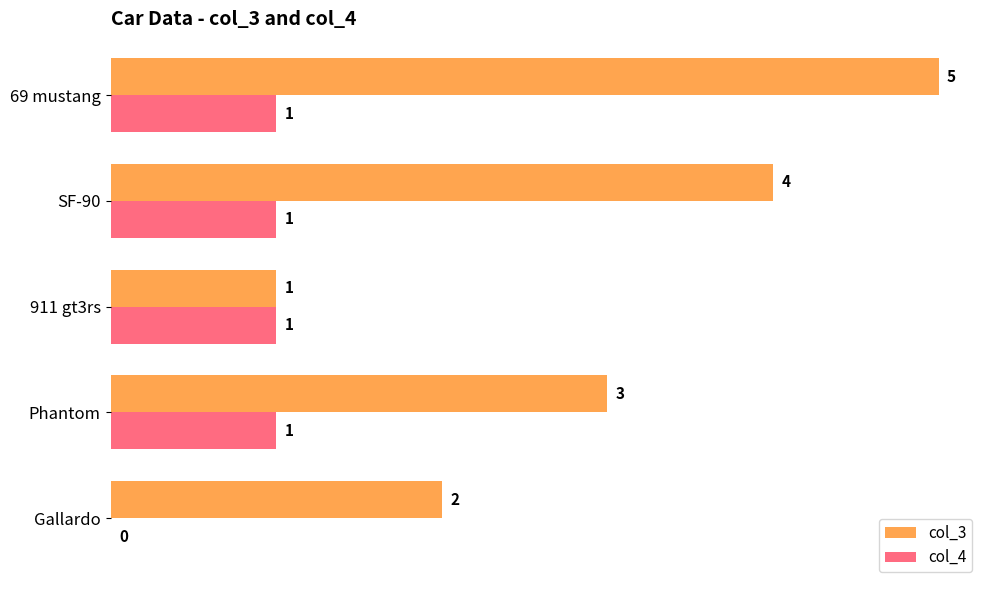

What is the greatest value displayed?

5